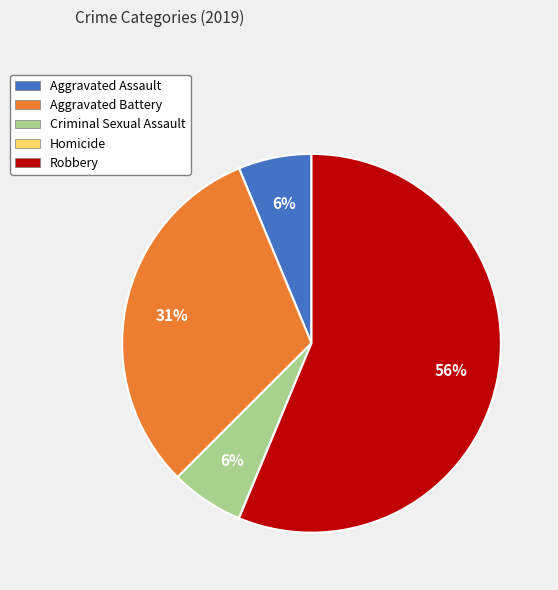

To the nearest percent, what portion does Aggravated Battery represent?

31%